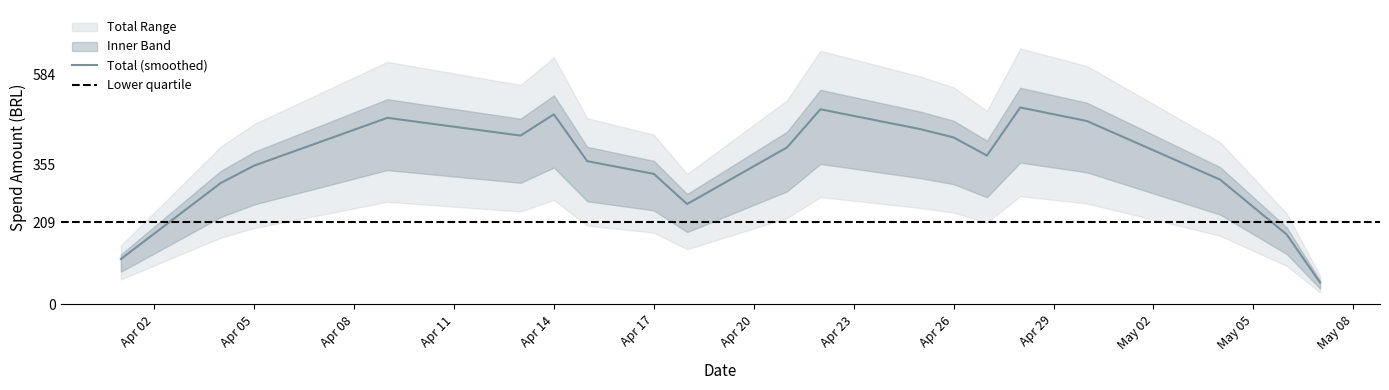

True or false: Maria has more than 0 interior local peaks.

True